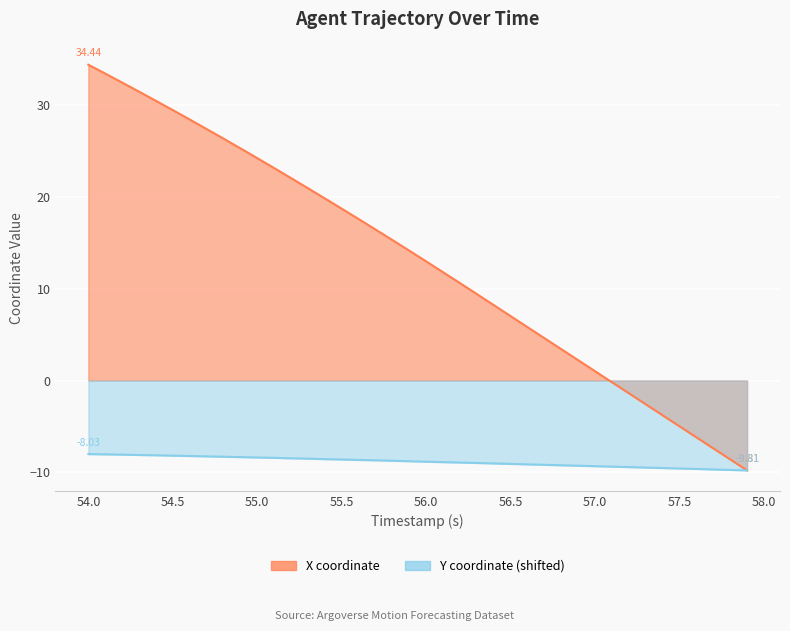

Reading left to right, transcribe all the data shown in this chart.

X: 34.4	33.5	32.5	31.5	30.5	29.5	28.5	27.4	26.4	25.3	24.3	23.2	22.1	21.0	19.9	18.7	17.6	16.5	15.3	14.2	13.0	11.8	10.6	9.4	8.2	7.0	5.8	4.6	3.4	2.2	1.0	-0.2	-1.4	-2.6	-3.8	-5.0	-6.2	-7.4	-8.6	-9.8
Y: -8.0	-8.1	-8.1	-8.1	-8.2	-8.2	-8.2	-8.3	-8.3	-8.4	-8.4	-8.4	-8.5	-8.5	-8.6	-8.6	-8.7	-8.7	-8.8	-8.8	-8.9	-8.9	-8.9	-9.0	-9.0	-9.1	-9.1	-9.2	-9.2	-9.3	-9.3	-9.4	-9.4	-9.5	-9.5	-9.6	-9.6	-9.7	-9.8	-9.8